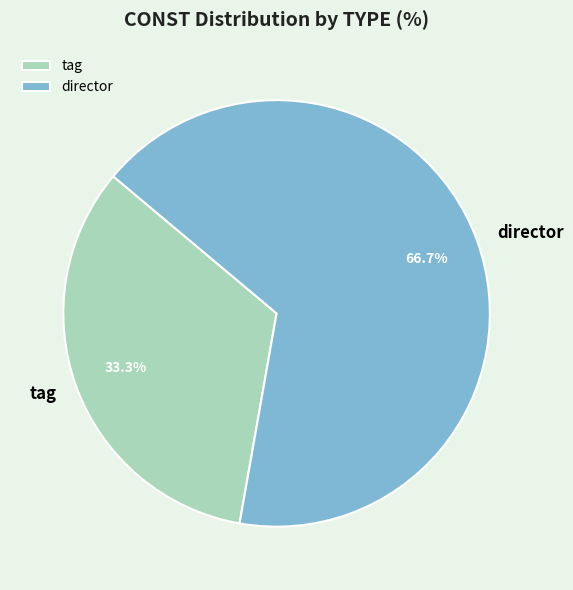

Which category has the smallest portion of the pie?

tag